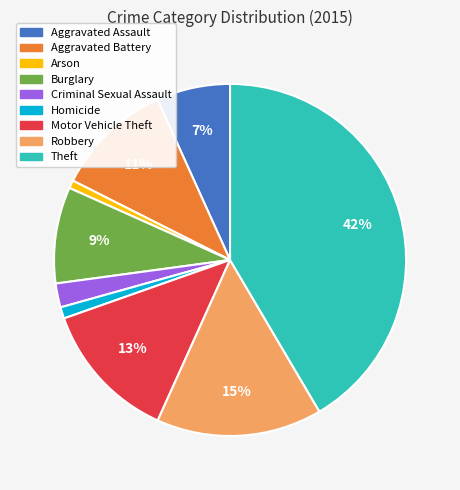

Do Burglary and Robbery together represent more than half of the pie?

No